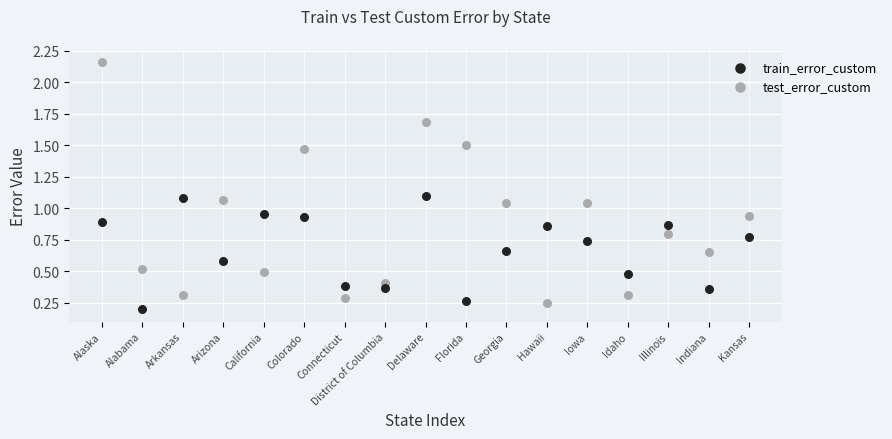

What are all the series names shown in the legend?

train_error_custom, test_error_custom